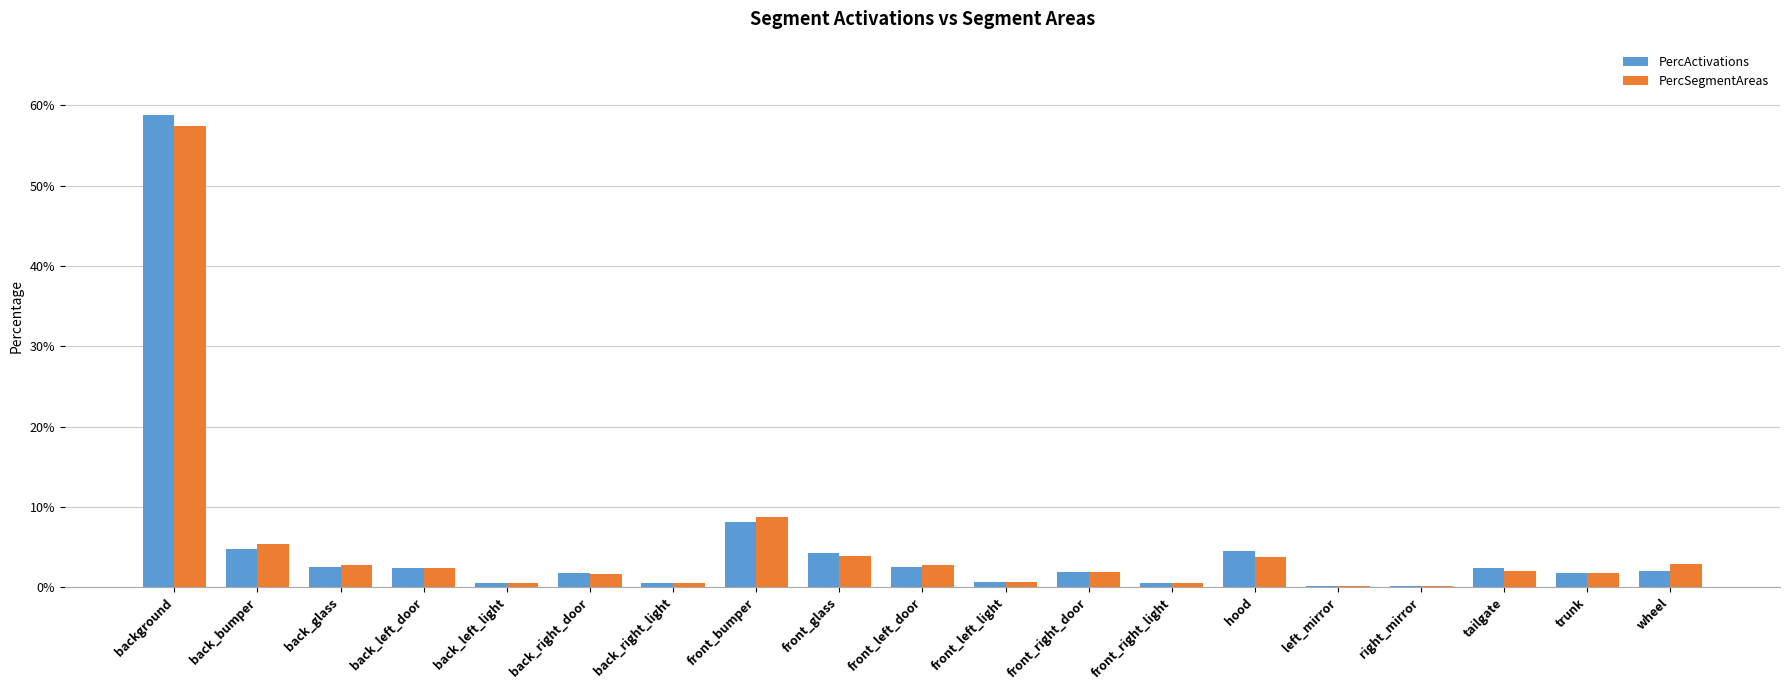

Are the bars horizontal?

No